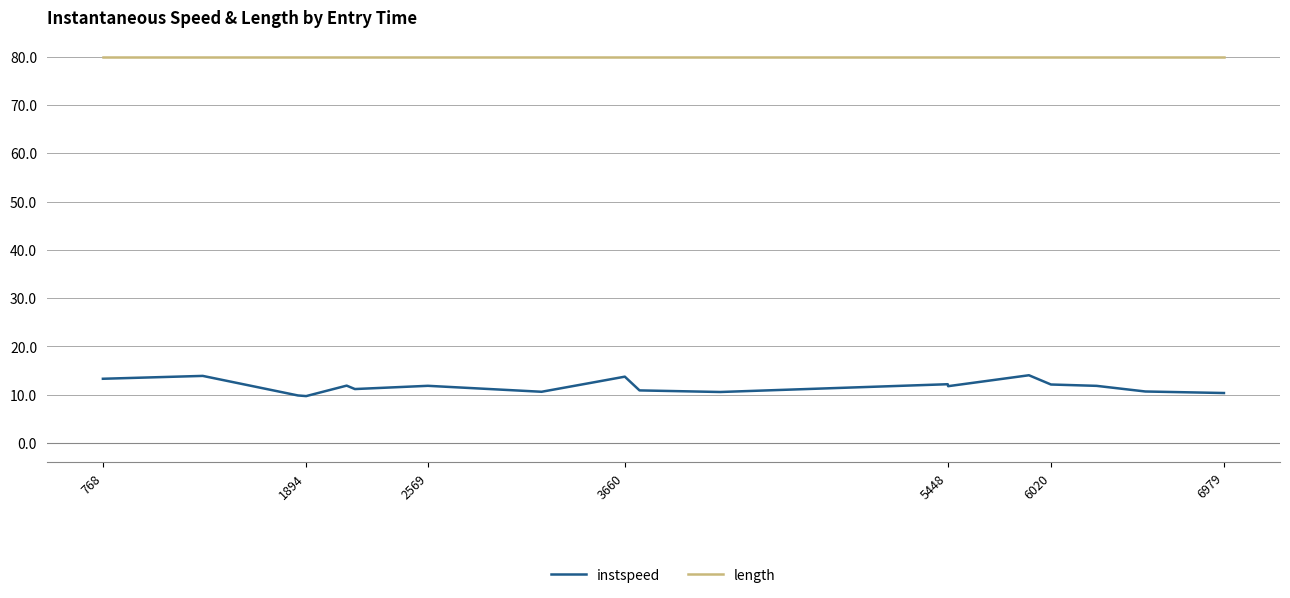

True or false: instspeed and length intersect in this chart.

False